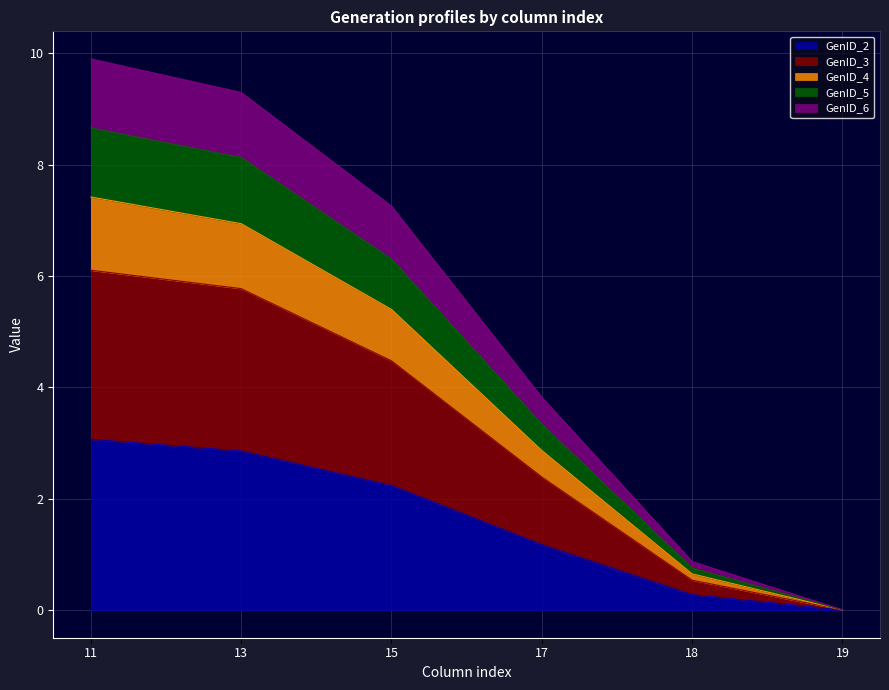

True or false: GenID_6 and GenID_3 intersect in this chart.

False